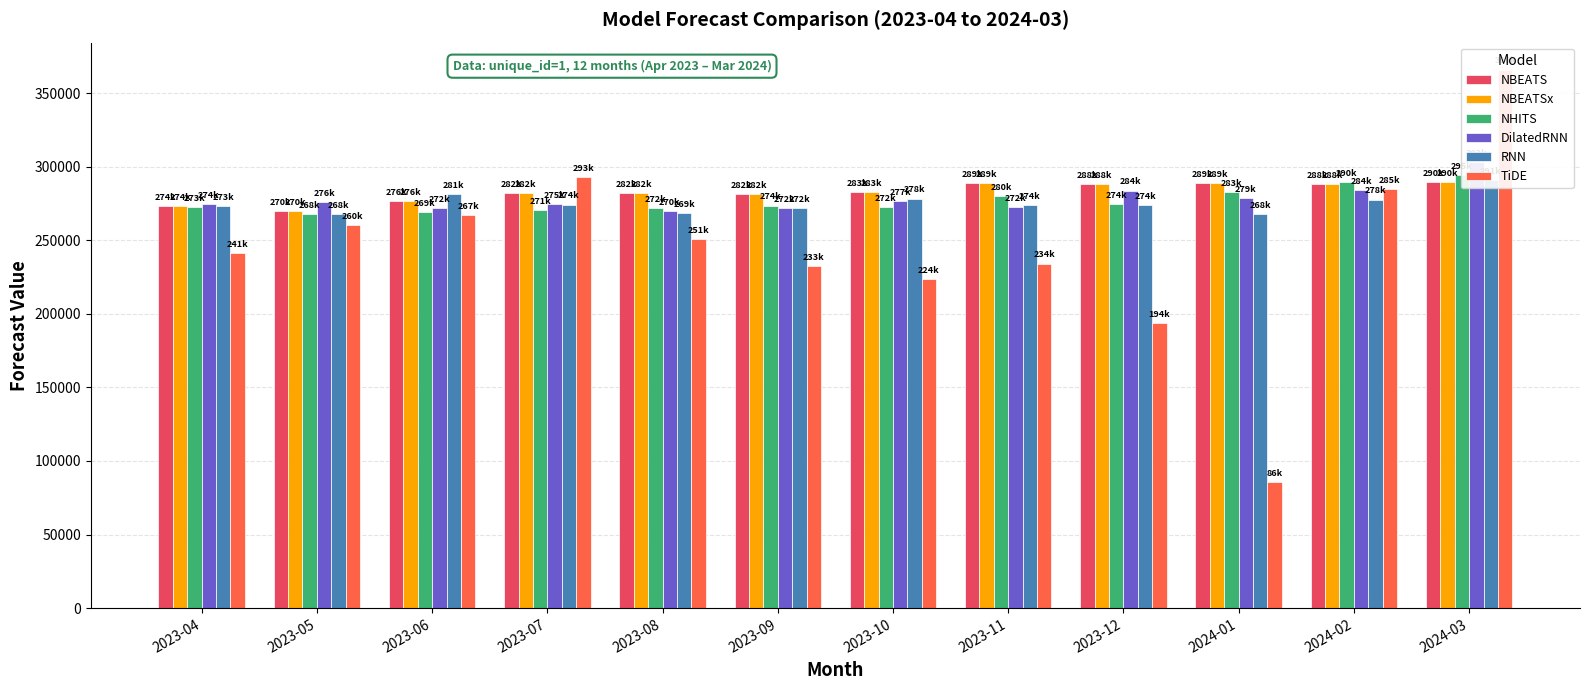

What is the lowest value of the TiDE series?

85566.5